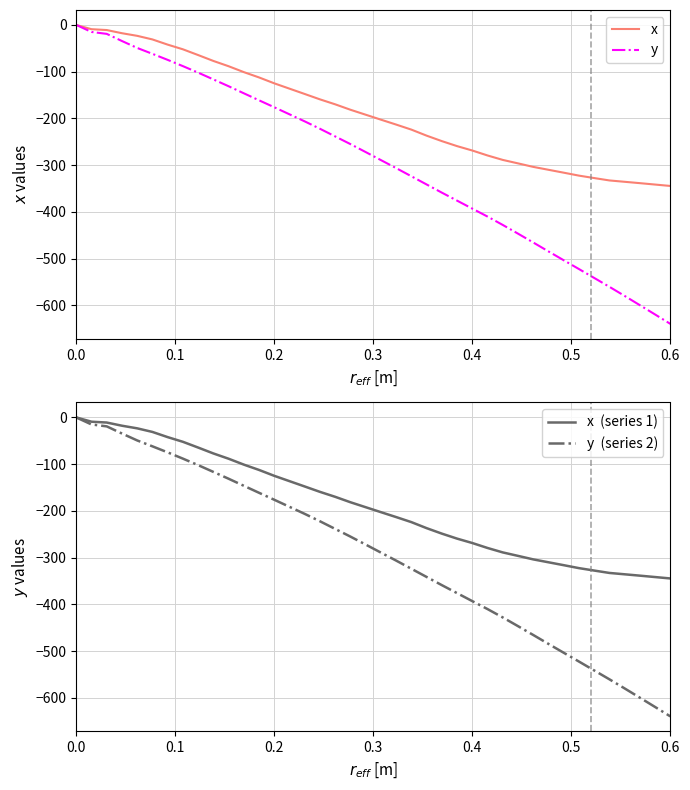

List the series in order of their peak value, lowest first.

x, y, x  (series 1), y  (series 2)